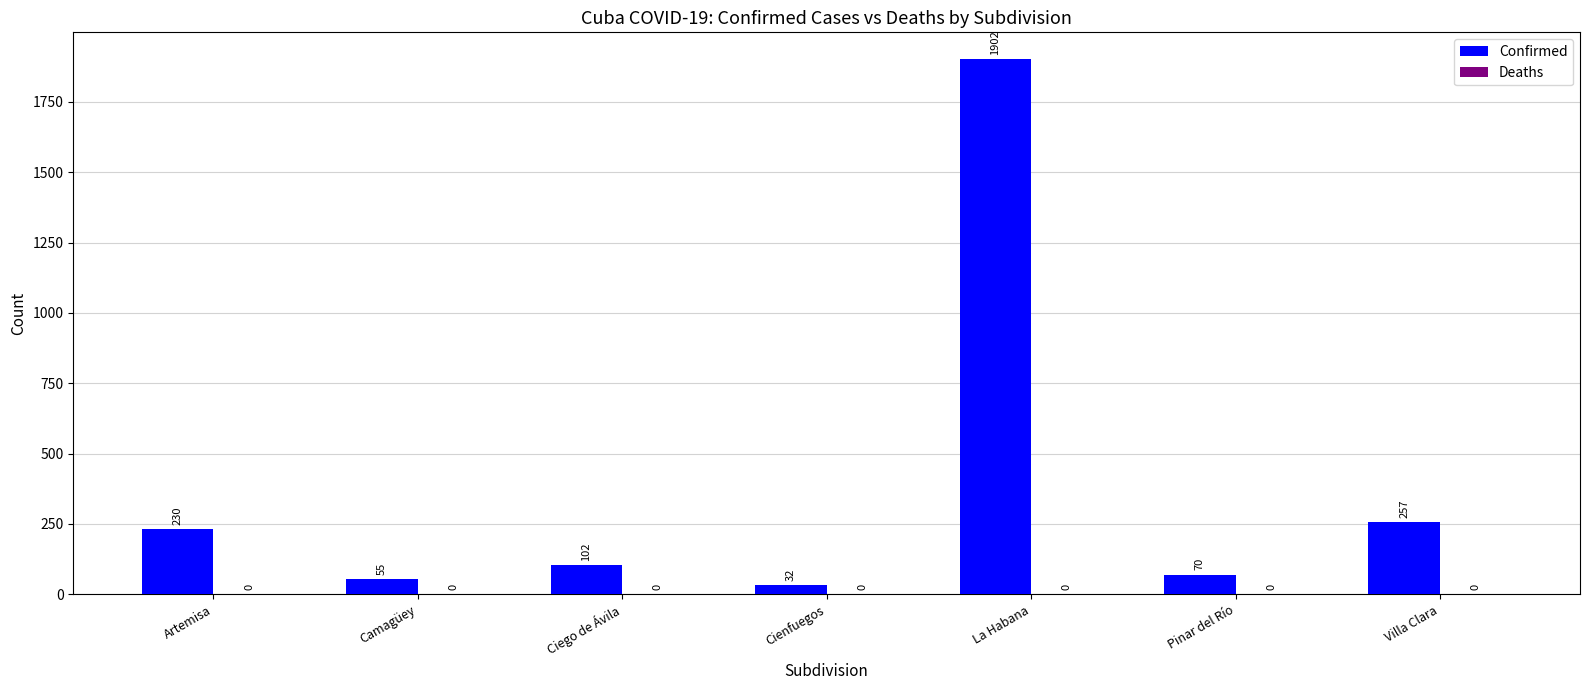

Where does the data first go above 102?

Artemisa